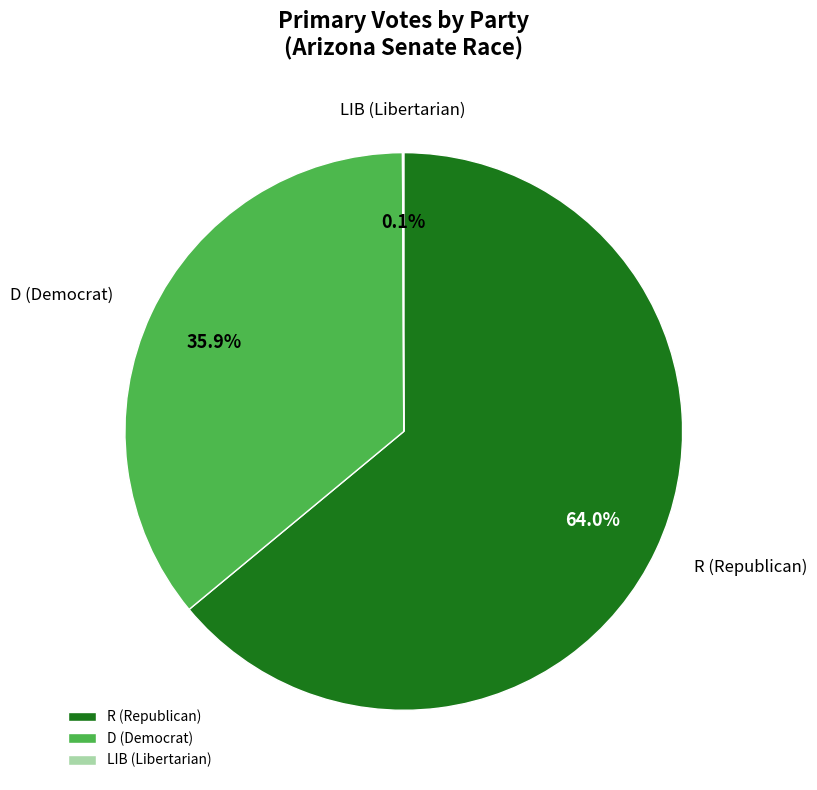

What portion of the pie excludes R?

36.0%